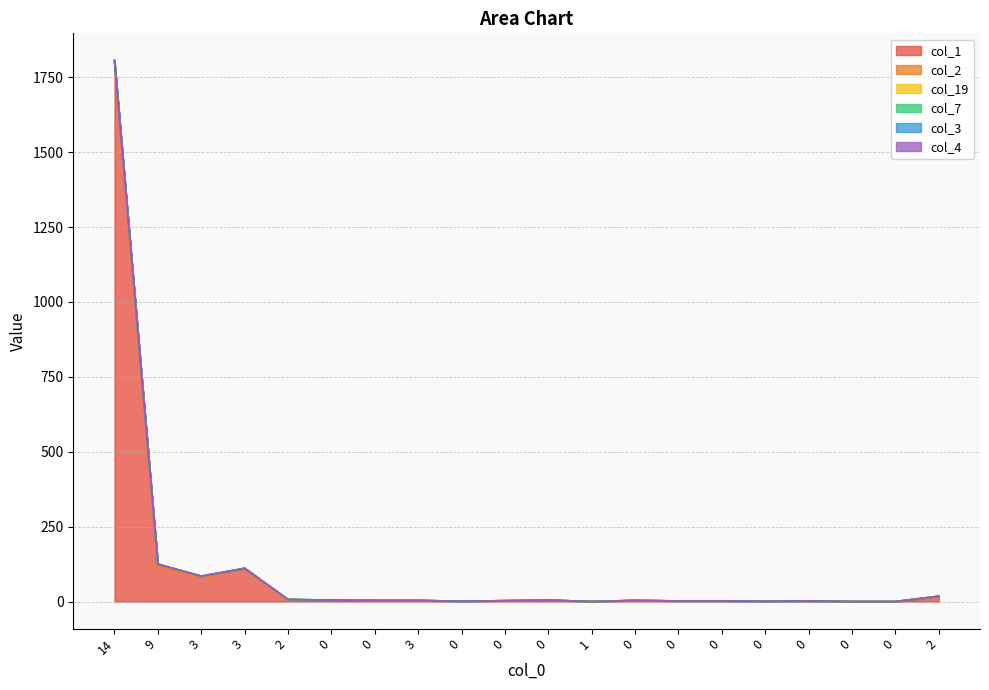

How many data points in col_7 are above 0?

1